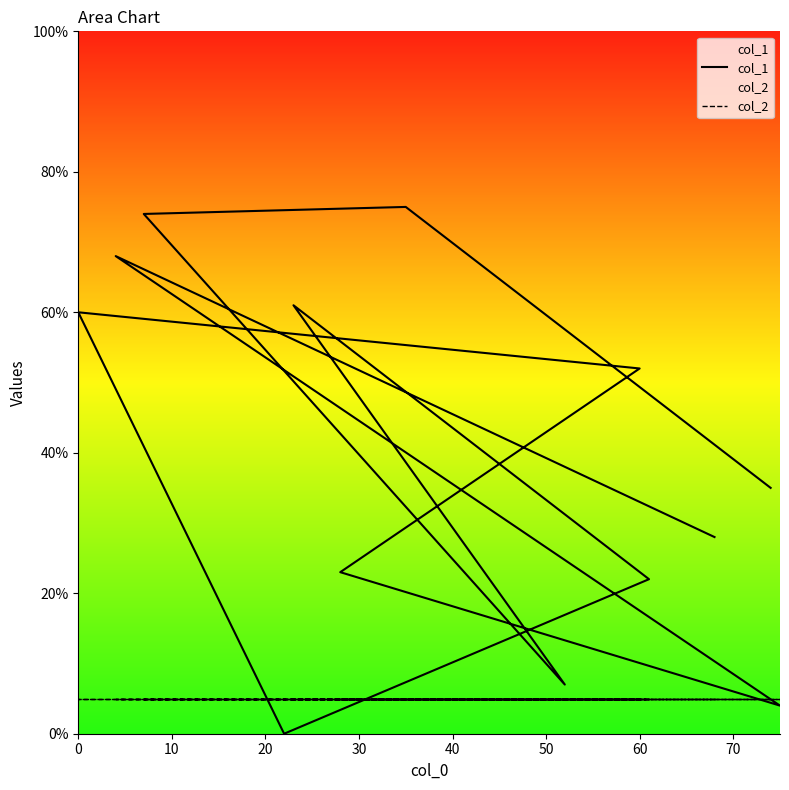

How many data points does each series have?

13